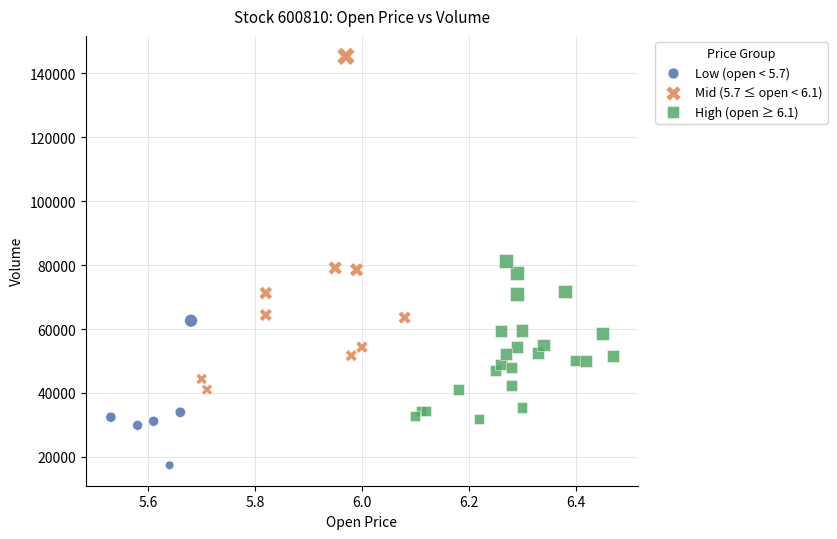

Which series has the largest Y range (max minus min)?

Mid (5.7 ≤ open < 6.1)